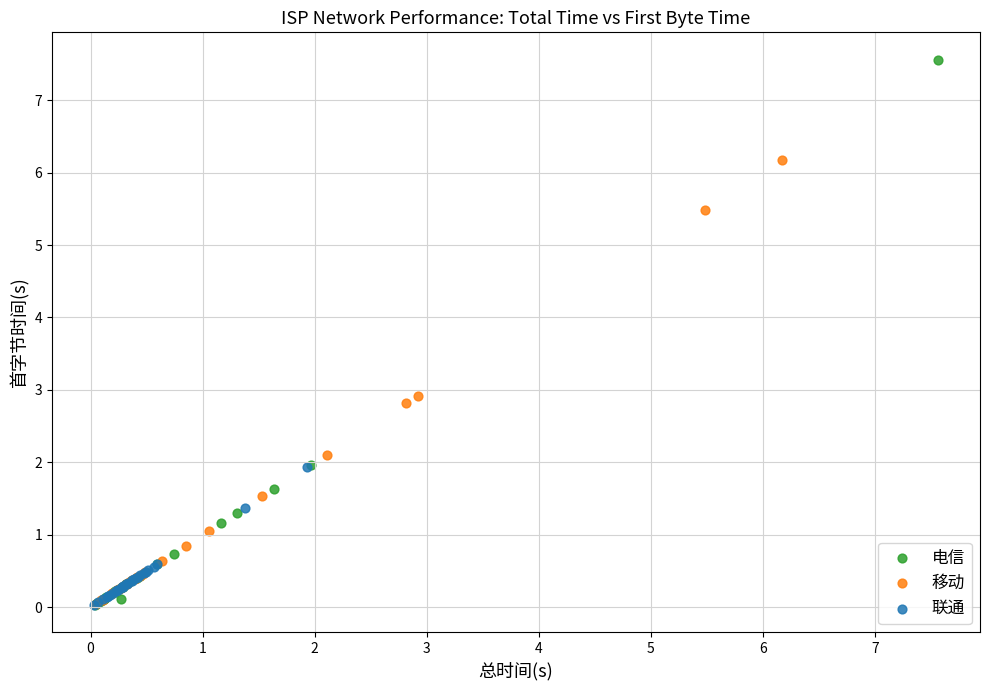

Which series has the largest Y range (max minus min)?

电信